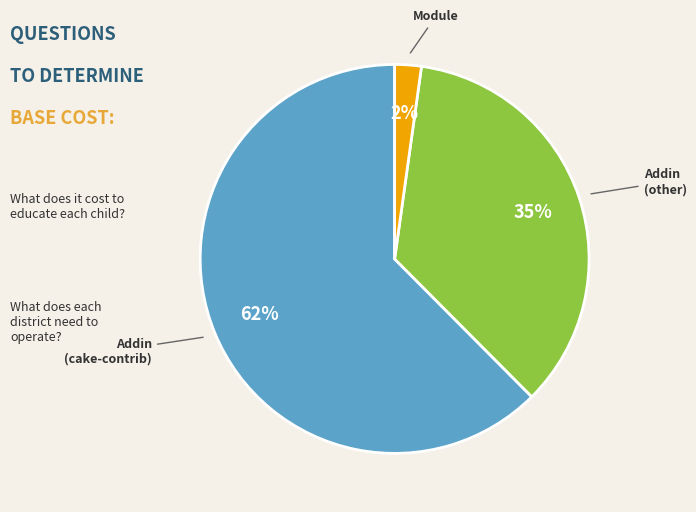

Is there any slice that represents more than half of the pie?

Yes